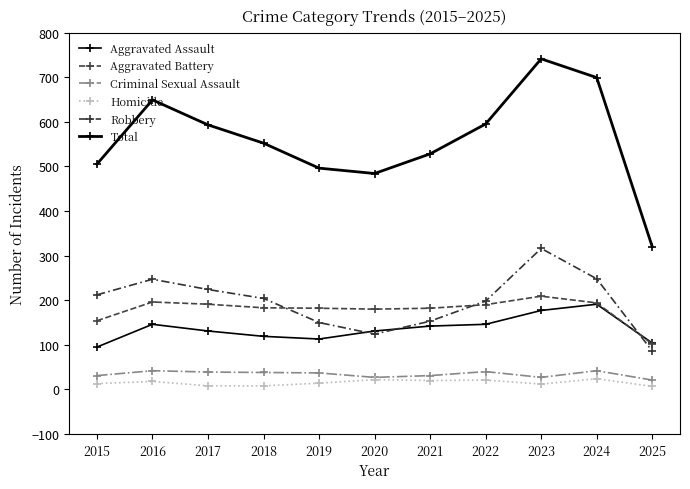

What is the approximate value of Criminal Sexual Assault at 2025?

21